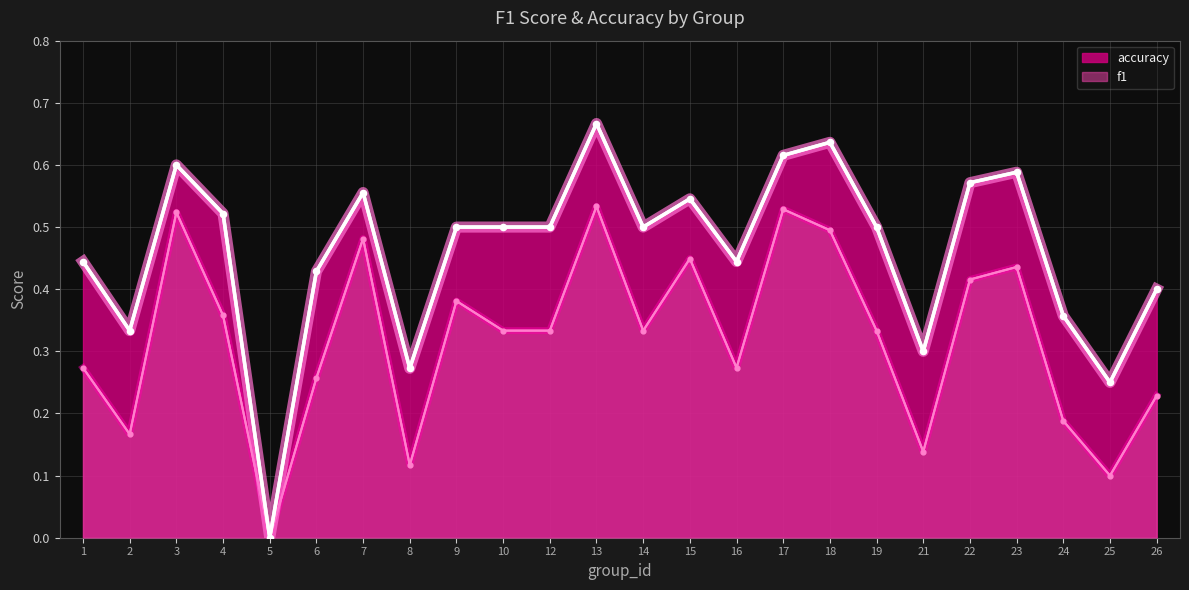

At how many categories does at least one series exceed 0?

23